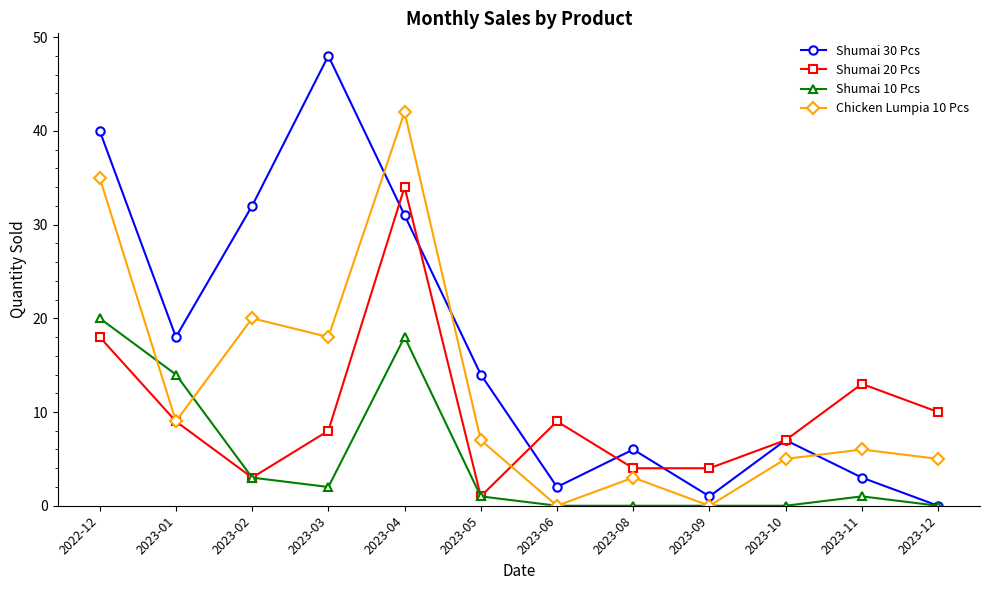

At how many categories does at least one series exceed 27?

4